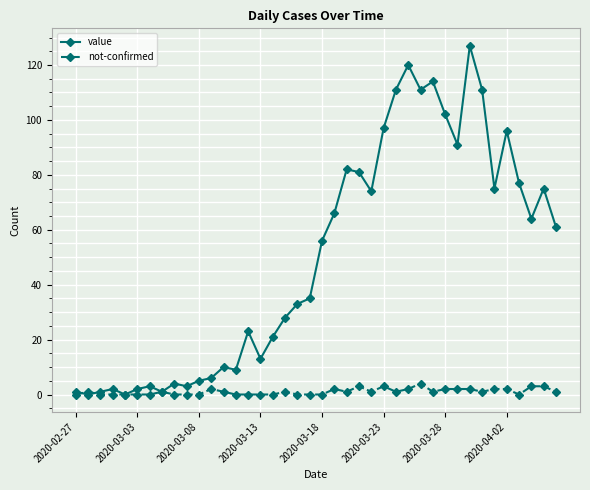

How many values in the value series are below 56?

20